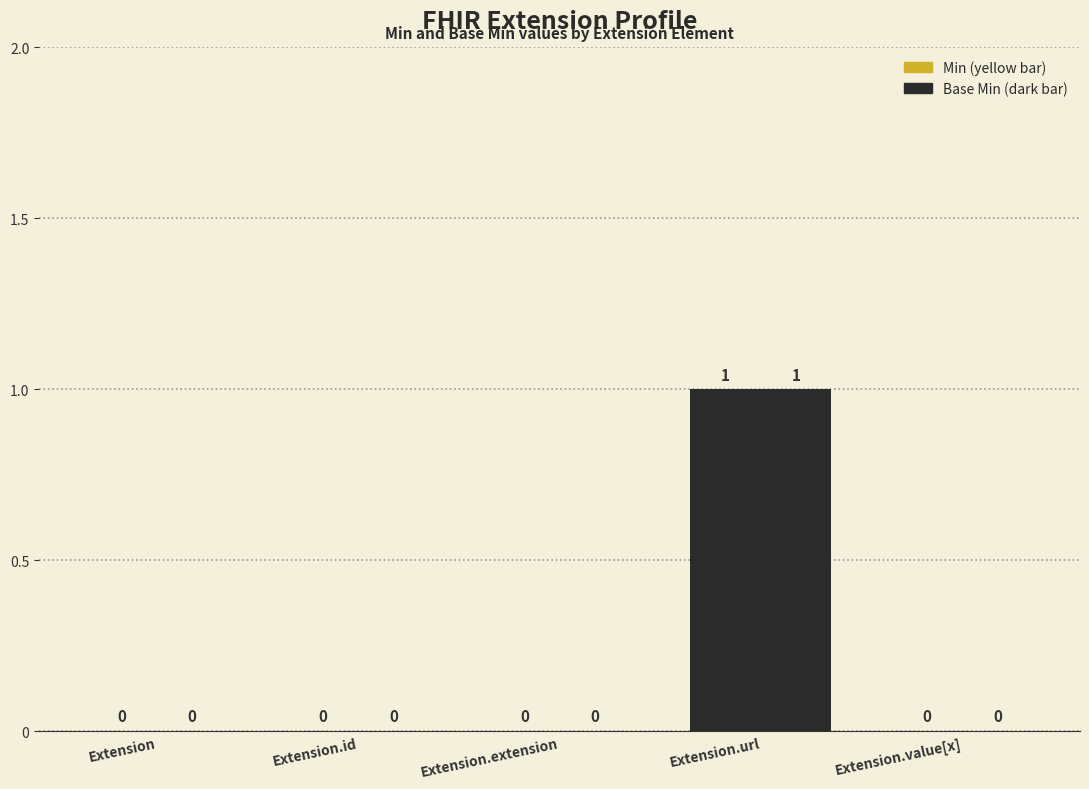

Which has a higher value, Extension.extension or Extension.url?

Extension.url